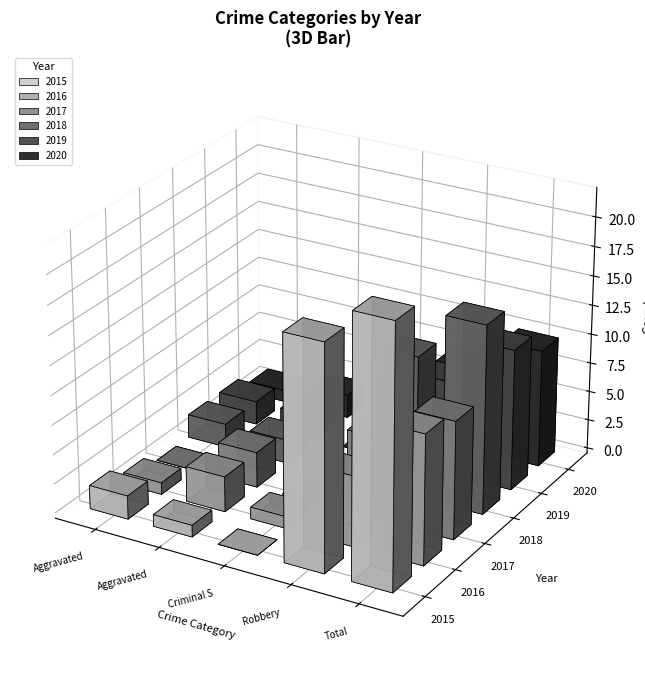

At which label is 2016 closest to 6?

Robbery